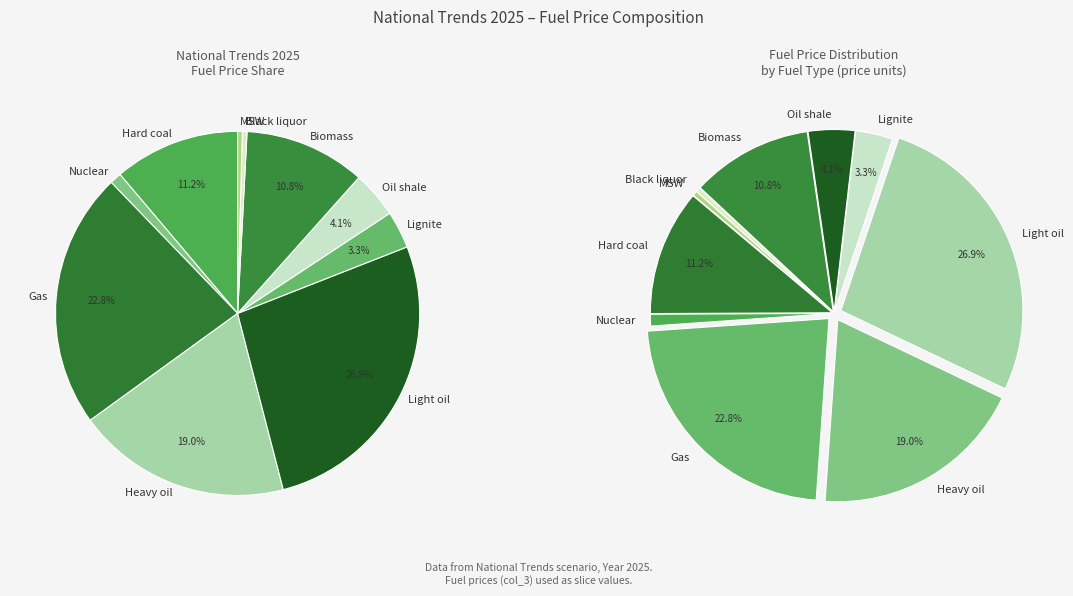

What percentage do Black liquor and Oil shale together represent?

4.6%